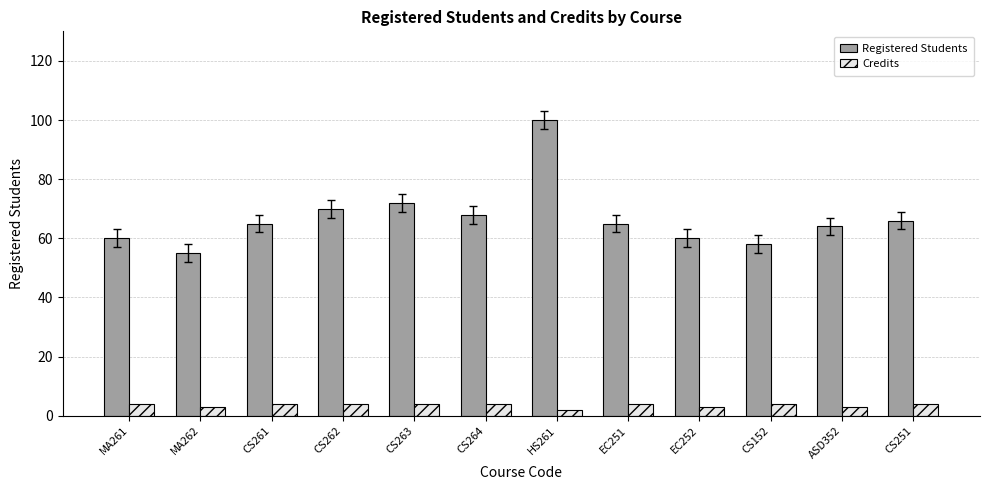

Rank the series by their average value, from lowest to highest.

Credits, Registered Students